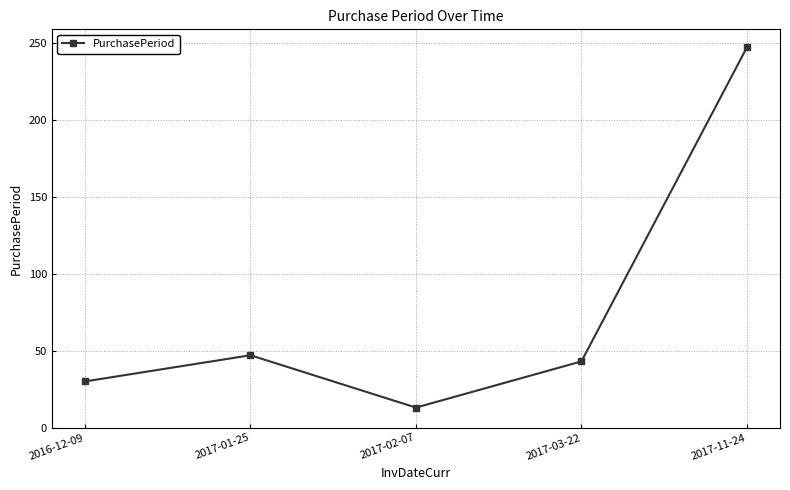

Which has a higher value, 2016-12-09 or 2017-11-24?

2017-11-24